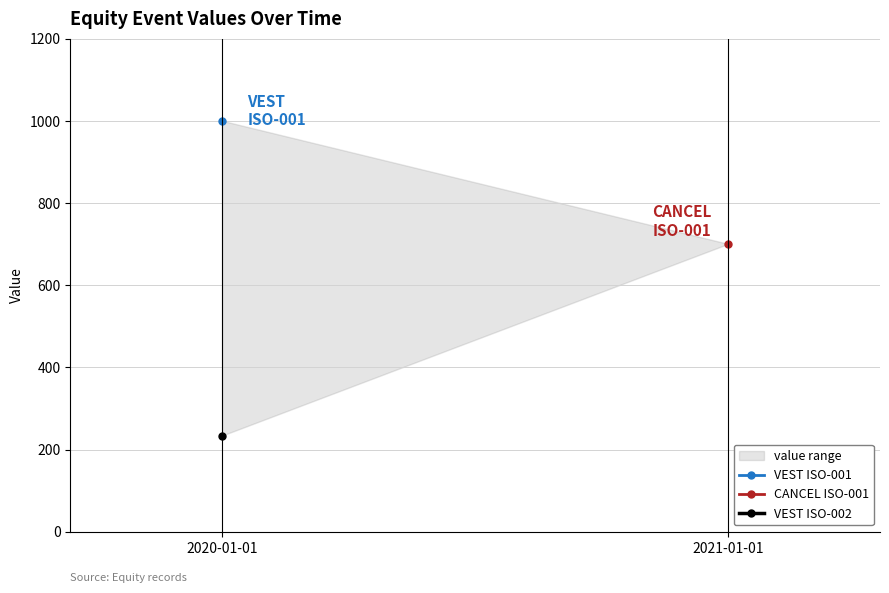

List the labels in order of VEST ISO-002 value, largest first.

2020-01-01, 2021-01-01